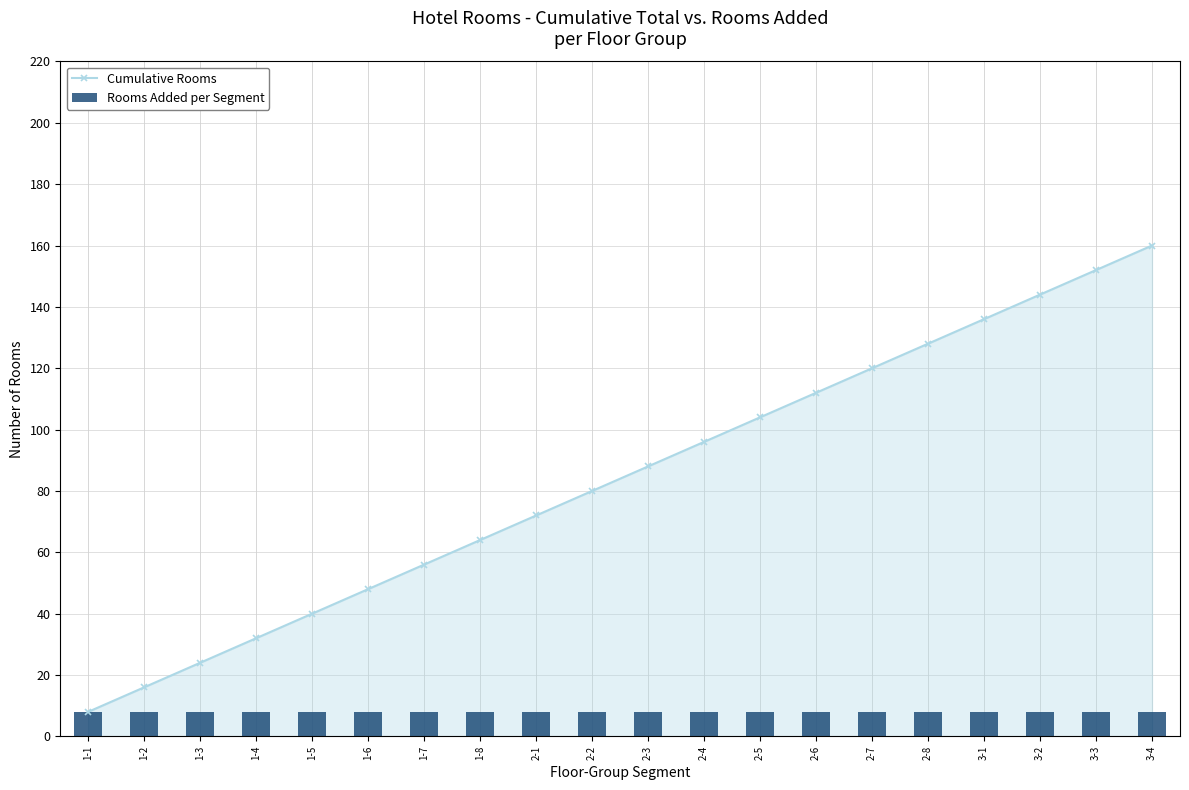

What is the minimum value shown in the chart?

8